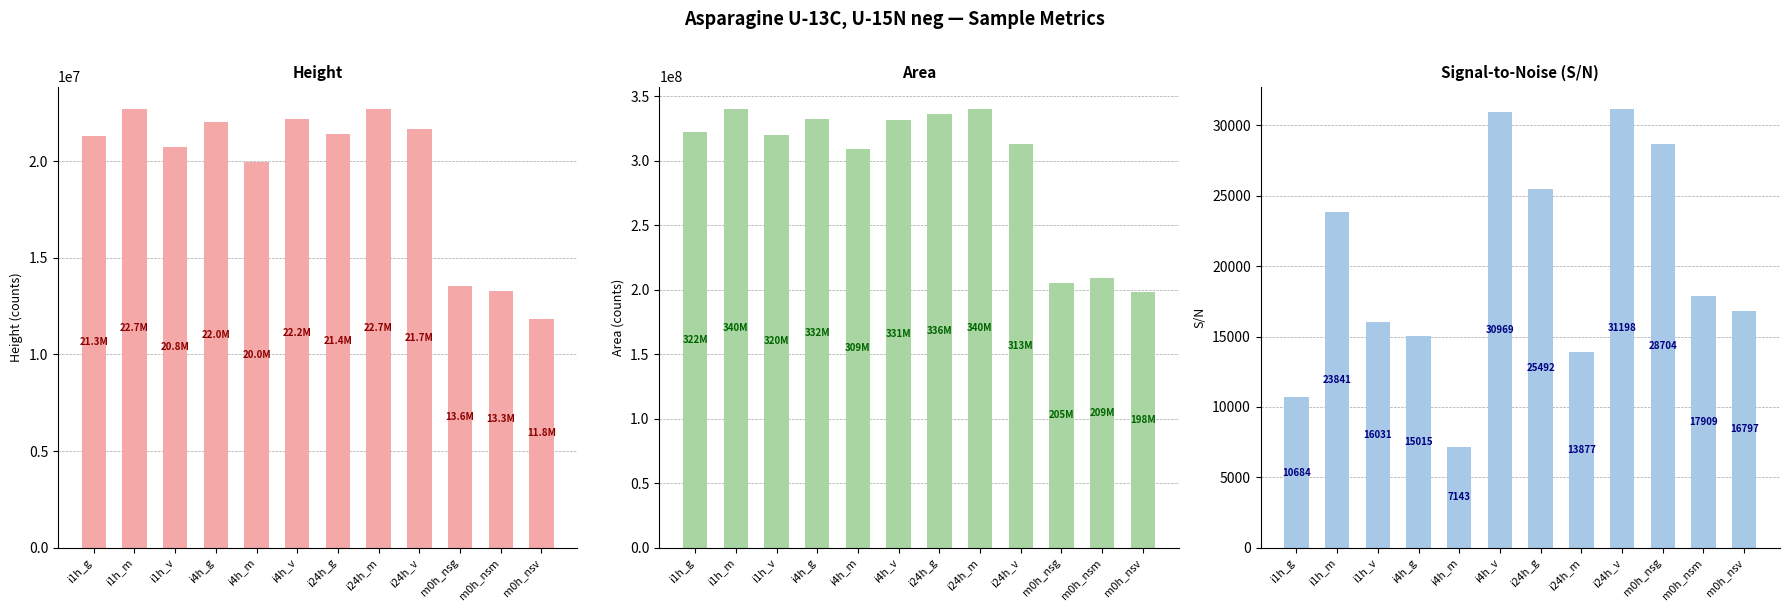

Where is Area nearest to the value 269093262?

i4h_m